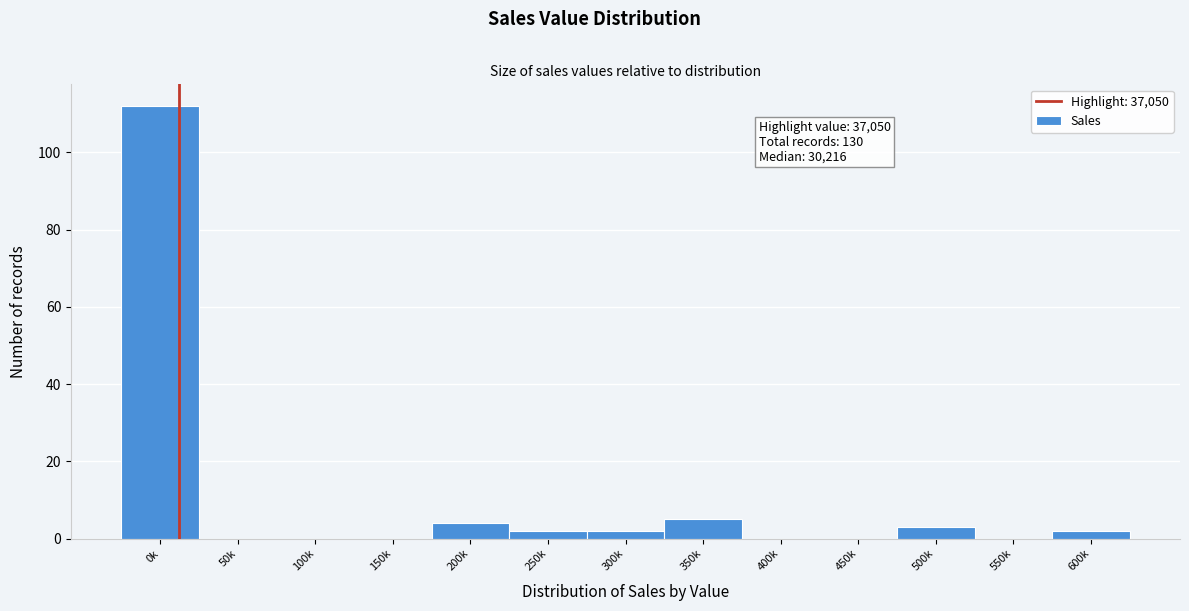

Reading left to right, extract all data points from this chart.

0k=112	50k=0	100k=0	150k=0	200k=4	250k=2	300k=2	350k=5	400k=0	450k=0	500k=3	550k=0	600k=2